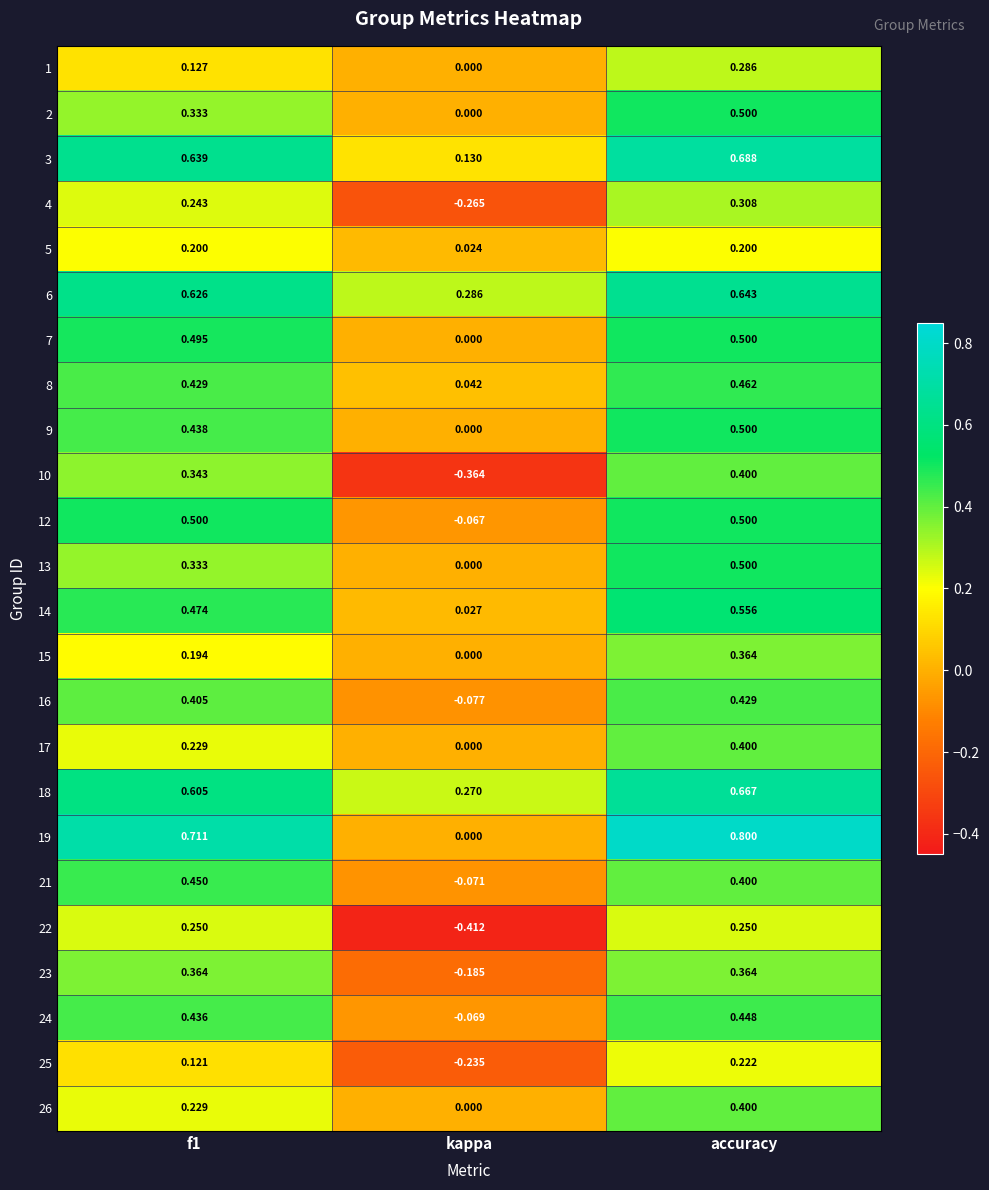

Which label corresponds to the largest value in the chart?

accuracy